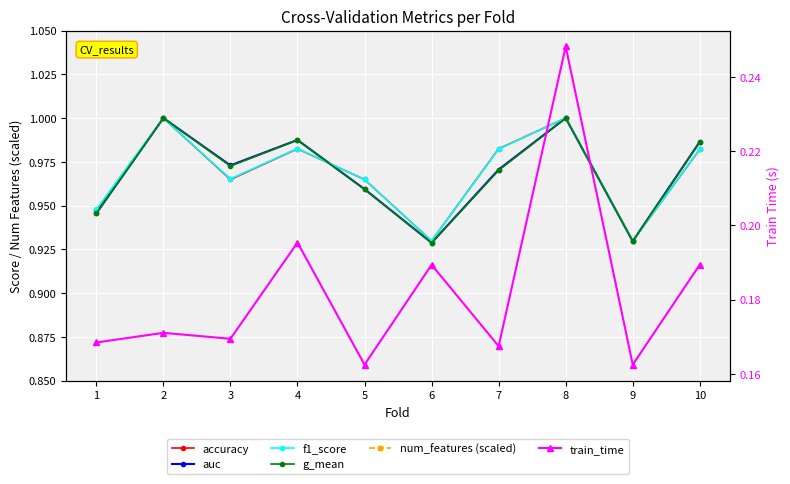

True or false: g_mean and auc cross at least once.

False